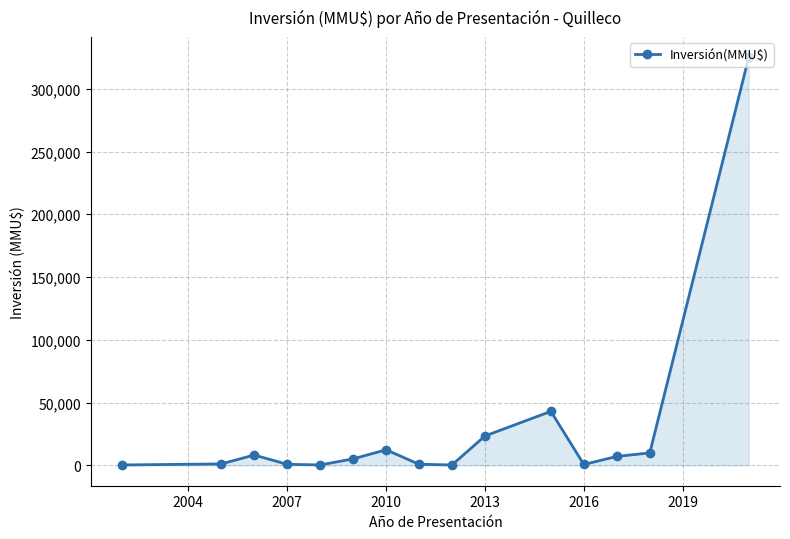

Does the chart have visible grid lines?

Yes